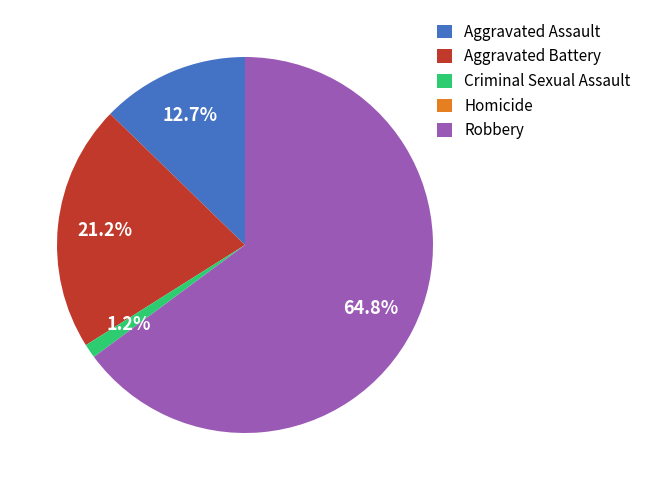

To the nearest percent, what is the difference between the Aggravated Battery and Criminal Sexual Assault slice percentages?

20%